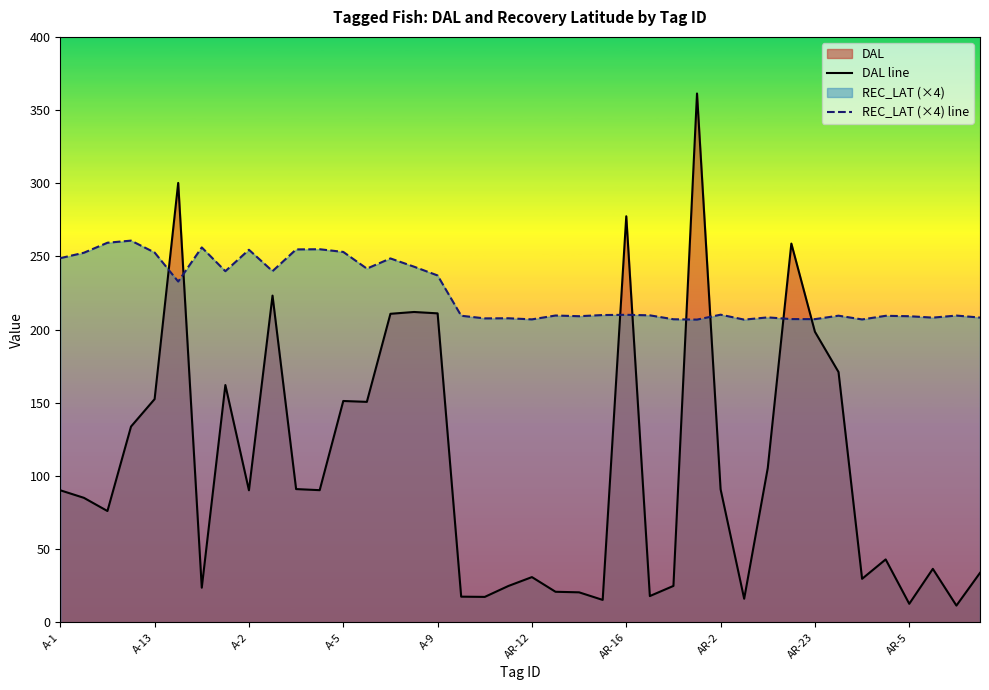

What is the difference between the maximum and second lowest values in the DAL line series?

348.7